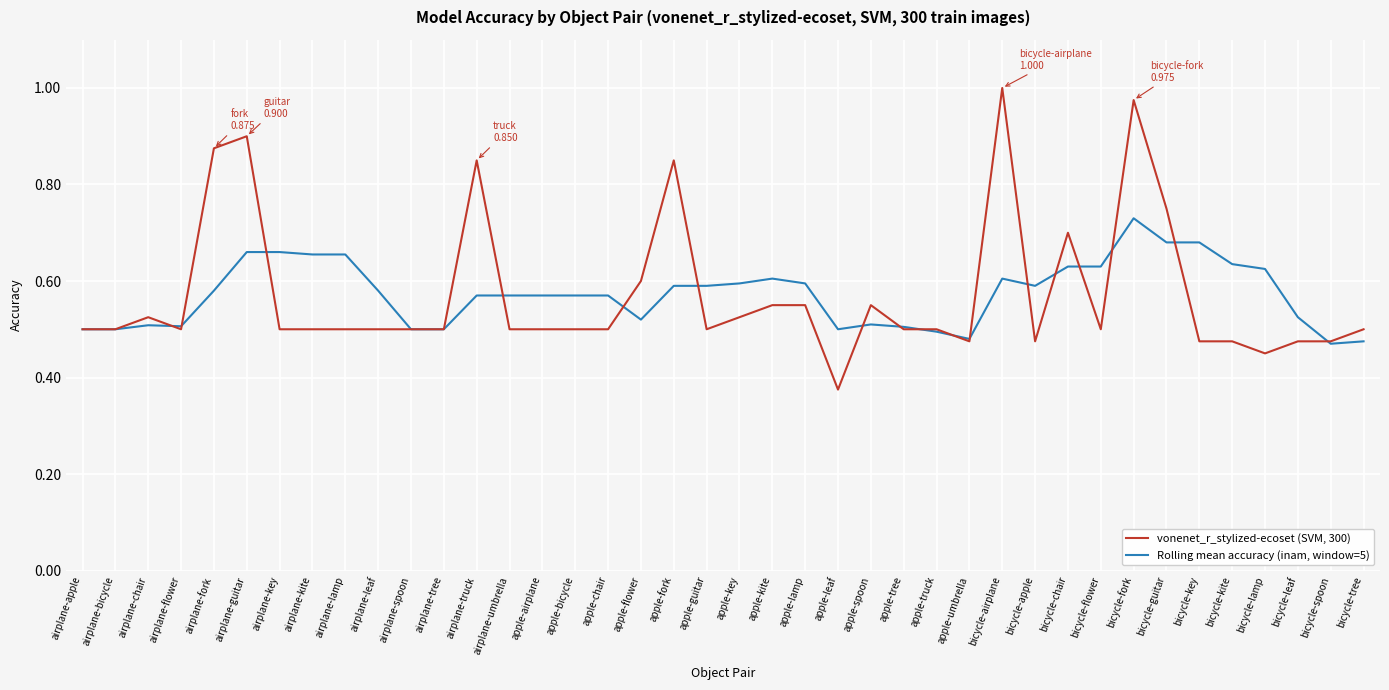

After their last crossing, which series has the higher values: Rolling mean accuracy (inam, window=5) or vonenet_r_stylized-ecoset (SVM, 300)?

vonenet_r_stylized-ecoset (SVM, 300)